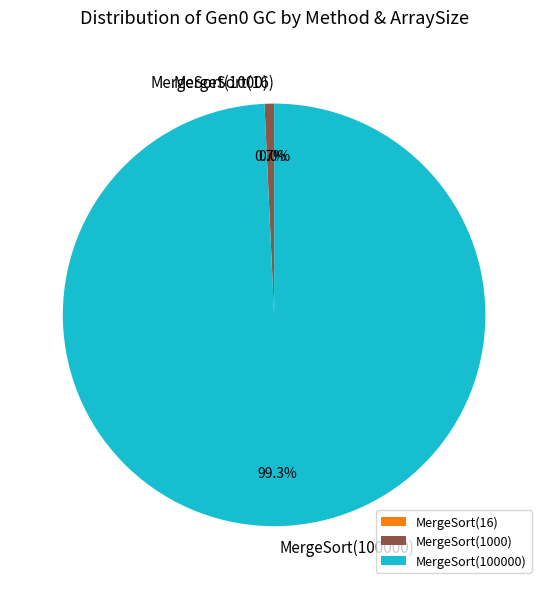

Which slice represents more than half of the pie?

MergeSort(100000)